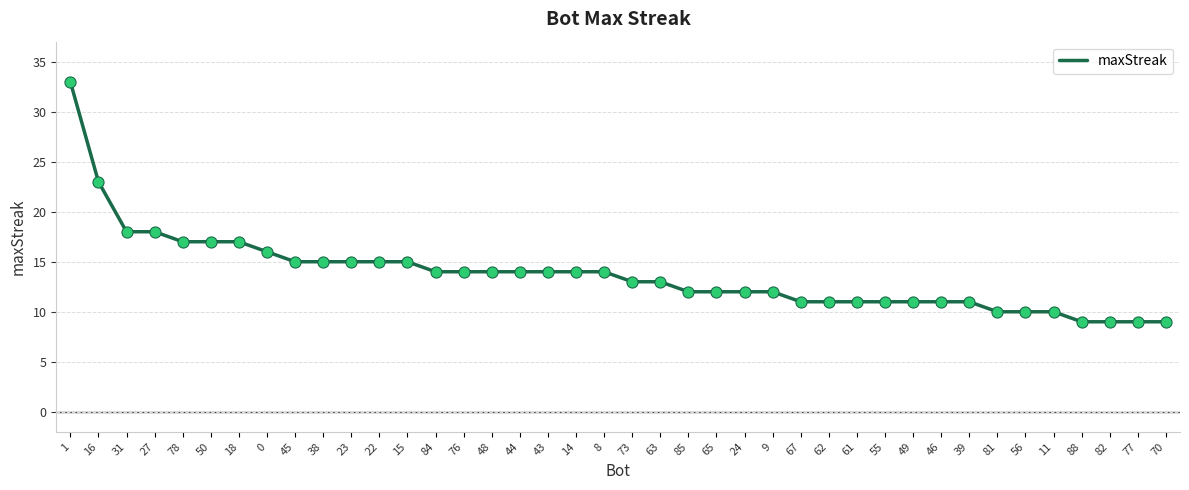

What is the change in value from 73 to 56?

-3